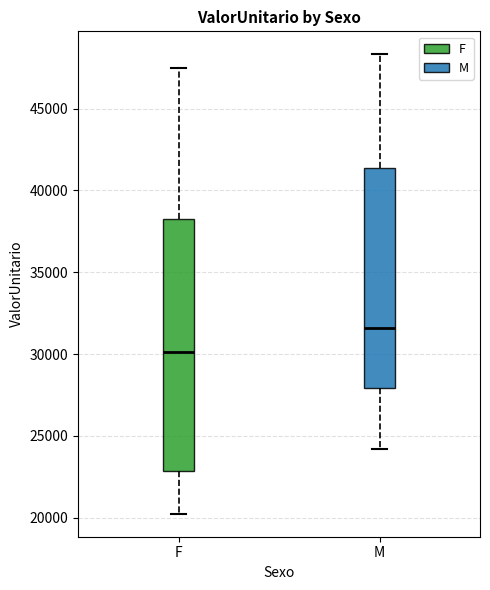

Reading left to right, read every box against the y-axis: the position of its median line, the range the box covers, and the ends of its whiskers. The values are not printed on the chart, so give them approximately, as read against the axis.

F: median 30000, box 23000 to 38500, whiskers 20000 to 47500
M: median 31500, box 28000 to 41500, whiskers 24000 to 48500